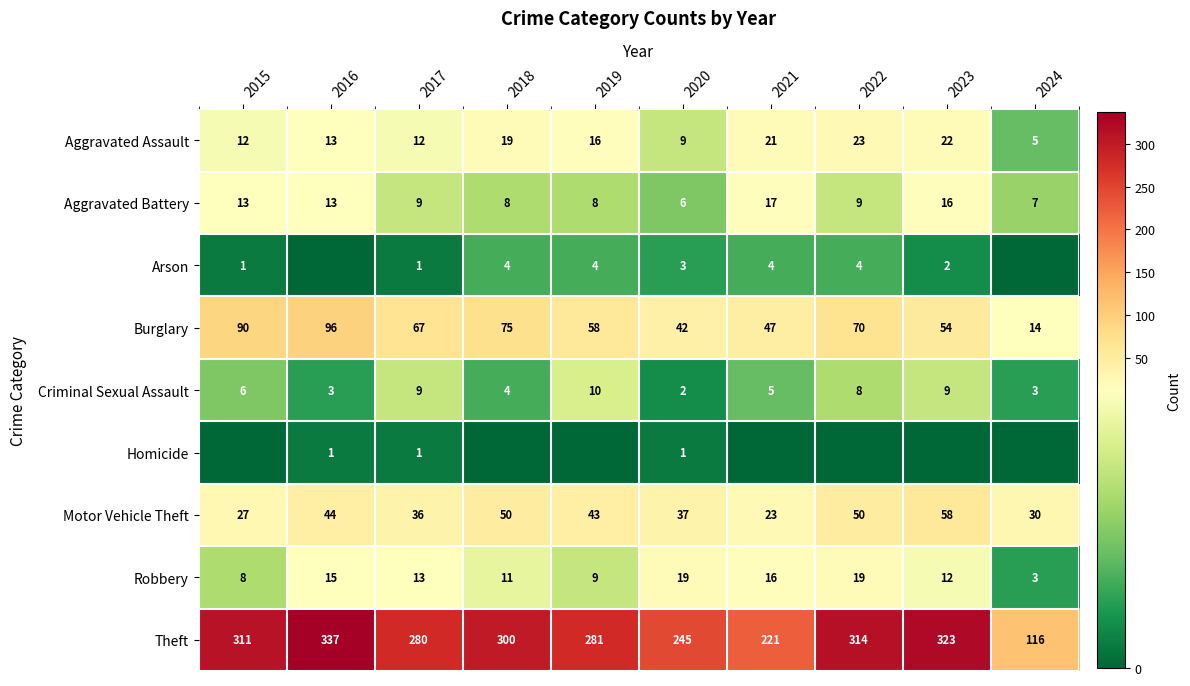

What is the difference between the maximum and minimum values in the Theft series?

221